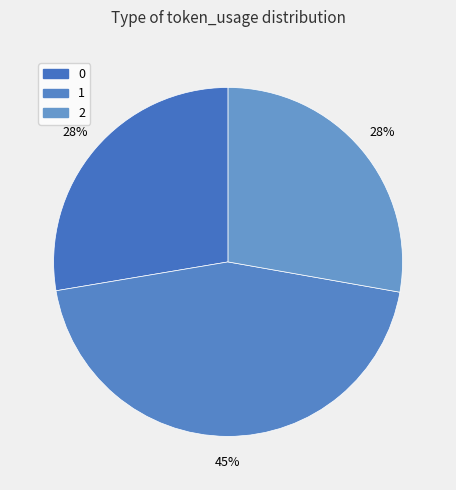

Is there any slice that represents more than half of the pie?

No